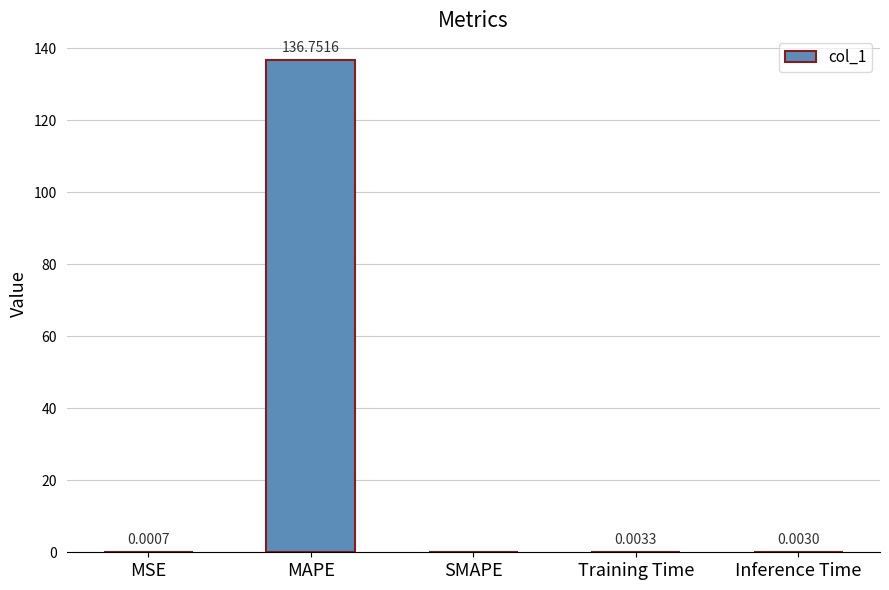

What is the maximum value shown in the chart?

136.8